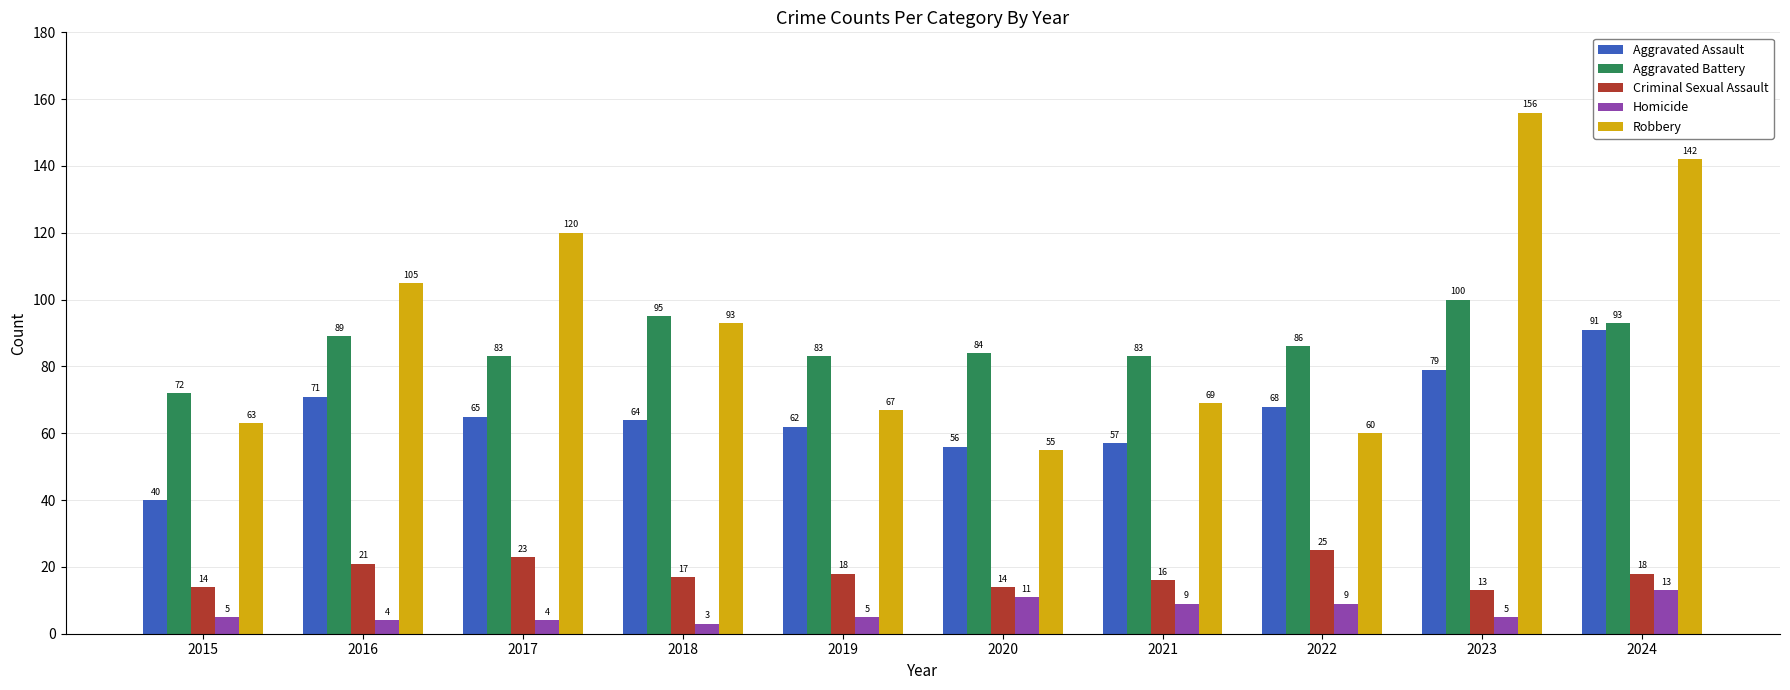

What is the total value across all series at 2018?

272